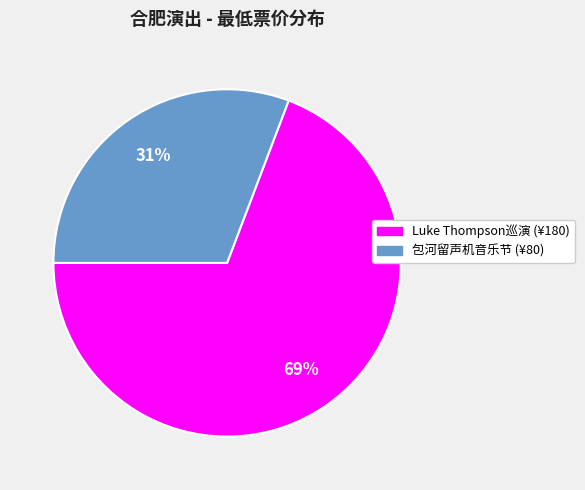

To the nearest percent, what is the average slice percentage?

50%